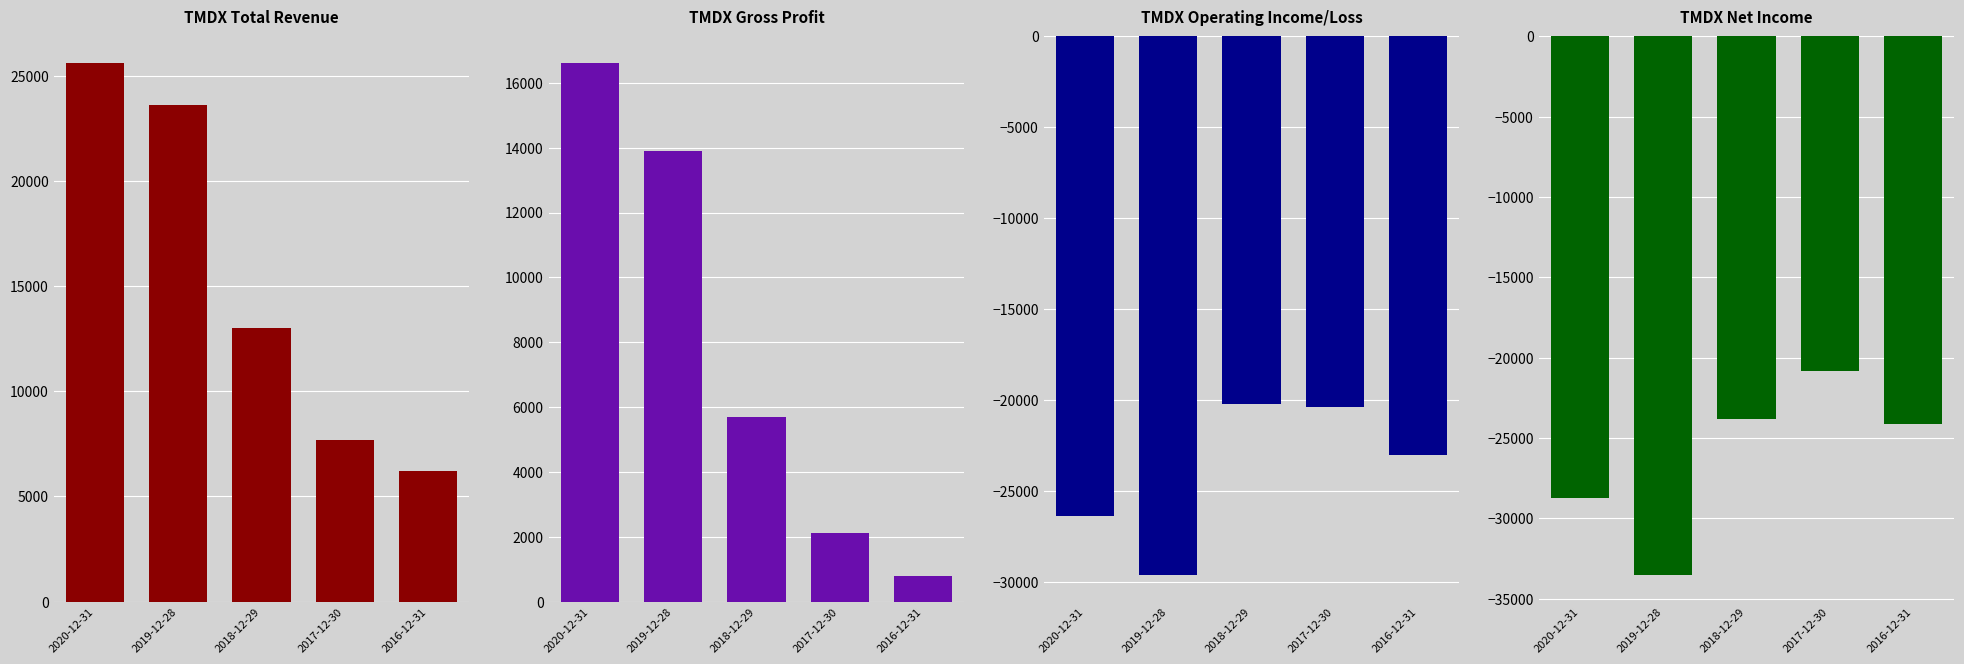

At which label does Total Revenue reach its peak?

2020-12-31